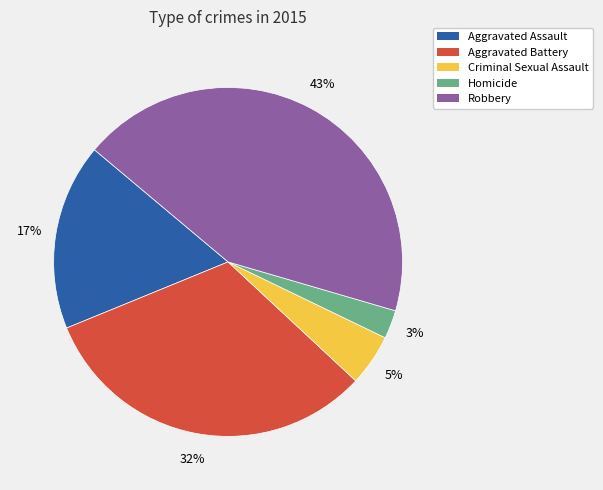

True or false: Aggravated Assault accounts for 32% of the total.

False